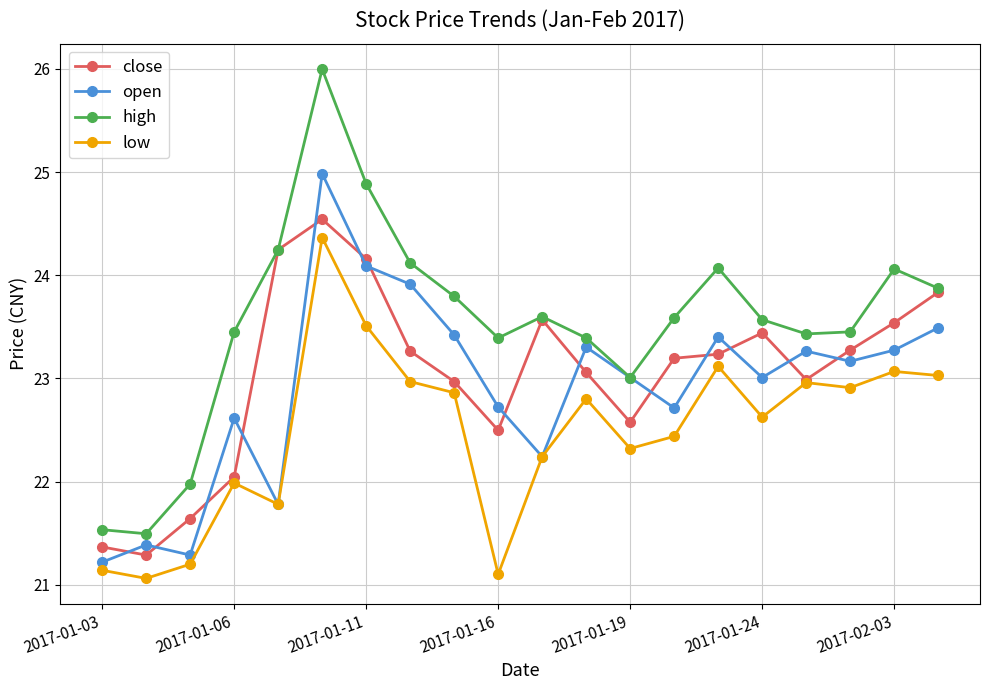

Does the chart display data point markers on the line(s)?

Yes